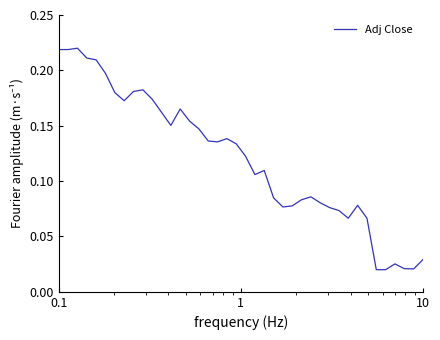

Does the chart display data point markers on the line(s)?

No